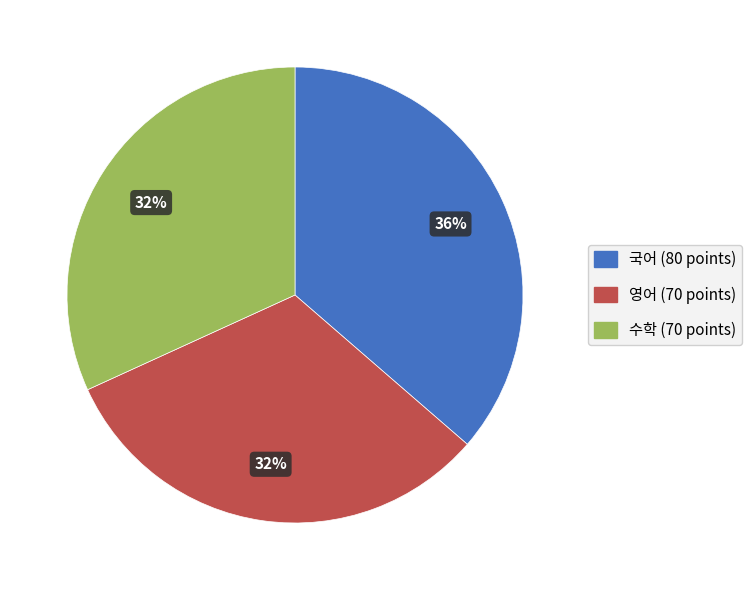

How many segments does this pie chart have?

3